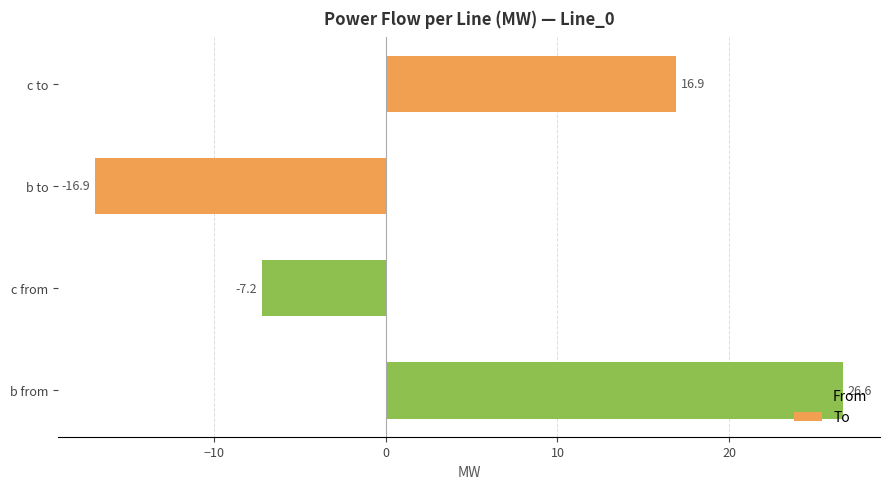

Are the bars horizontal?

Yes